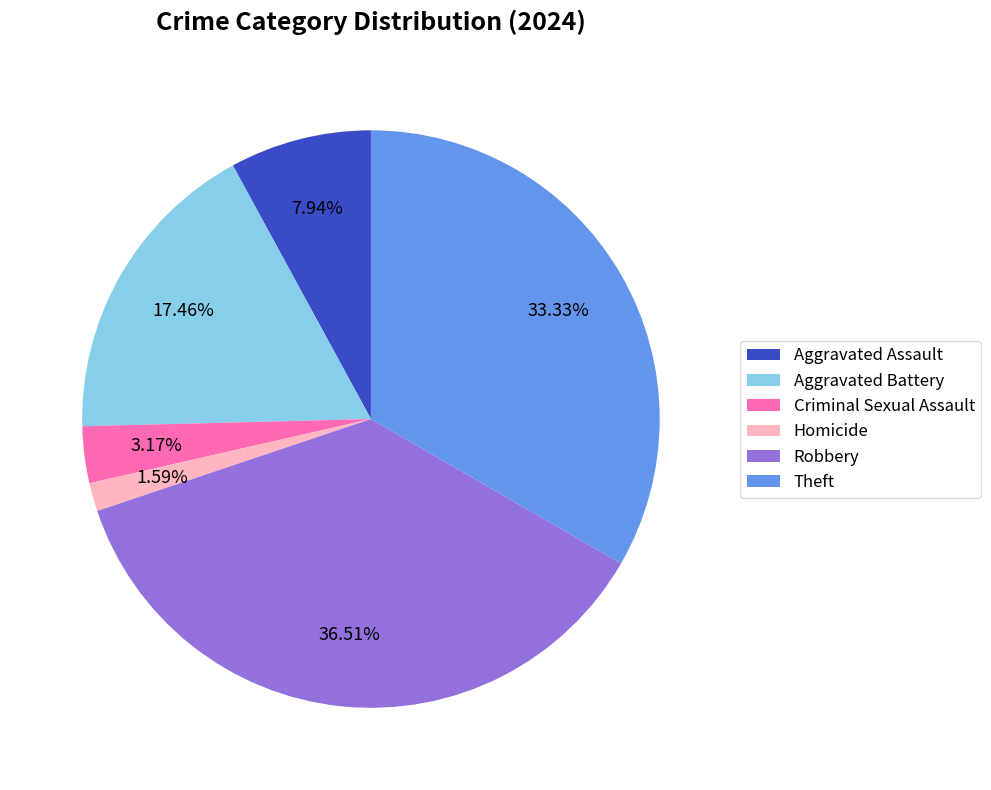

Count the number of slices in the pie.

6